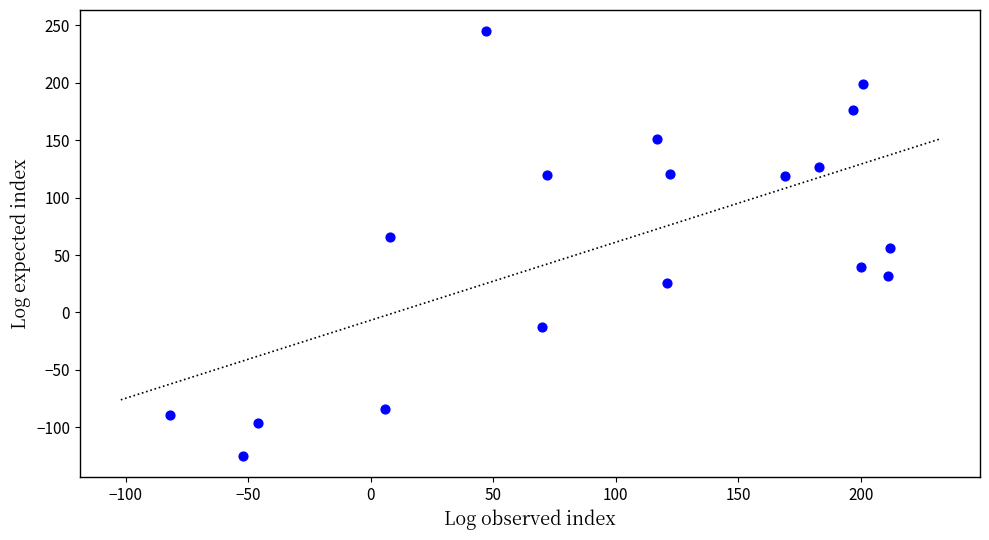

What is the range of X values (max minus min)?

294